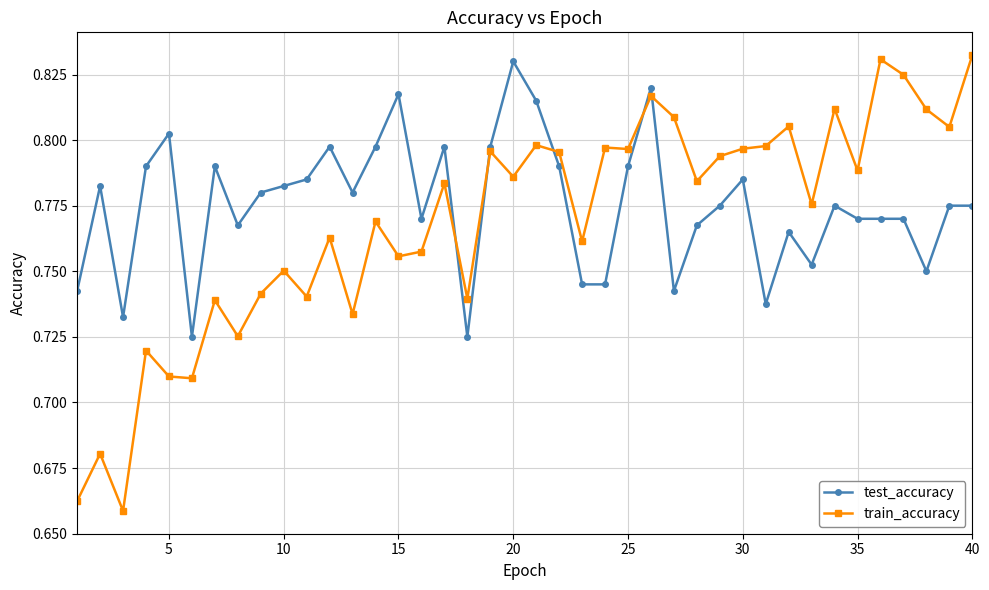

Which series has the widest spread of values?

train_accuracy